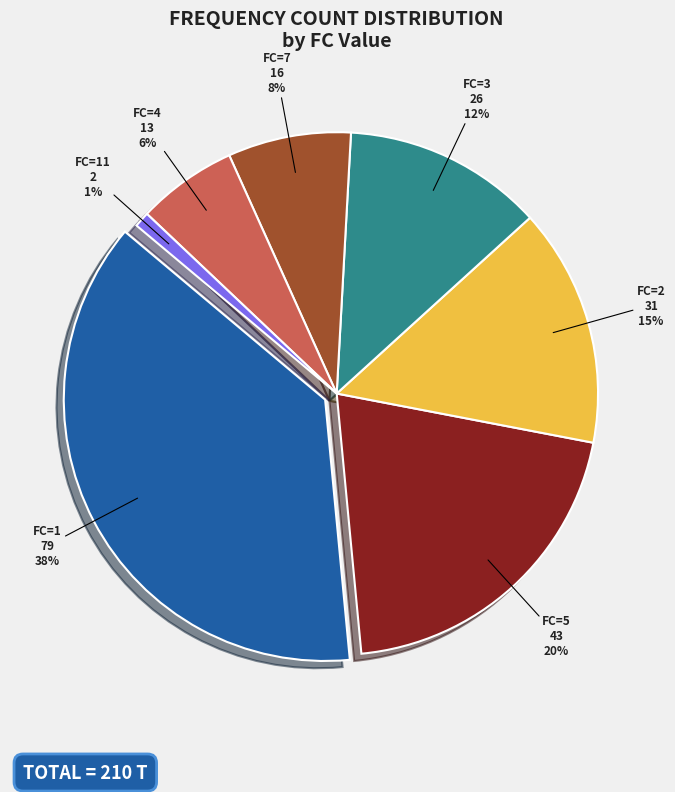

Is there a majority slice in this chart?

No